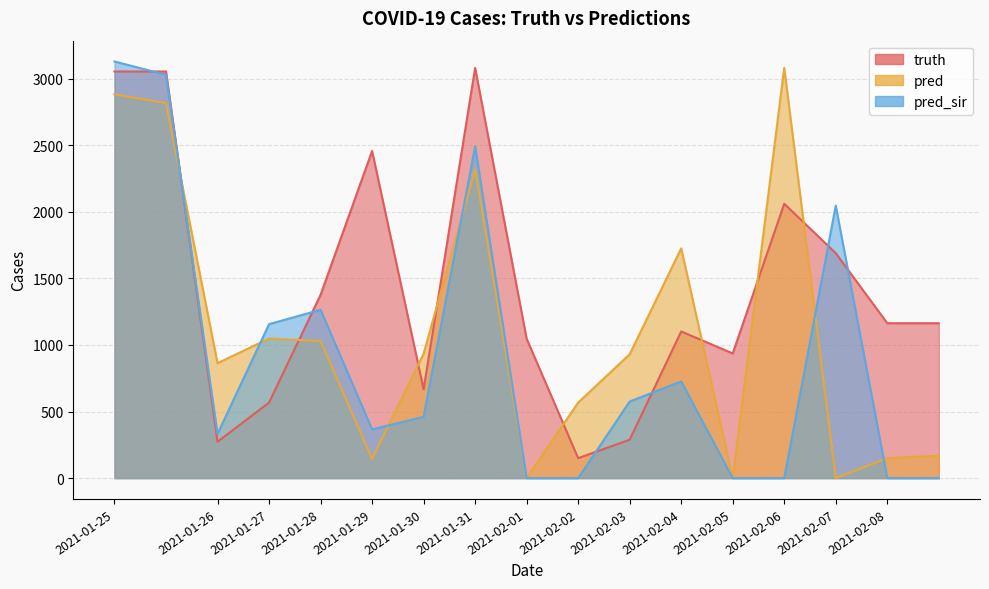

At which label does pred reach its minimum?

2021-02-01